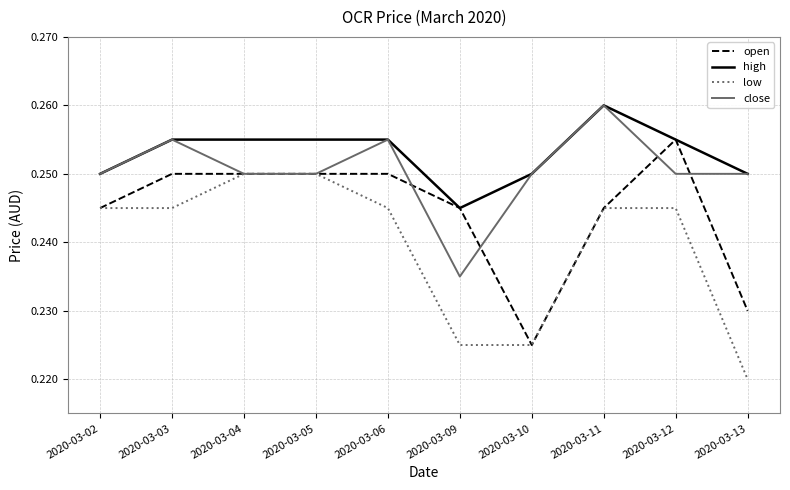

Is this an area chart (filled region under the line)?

No